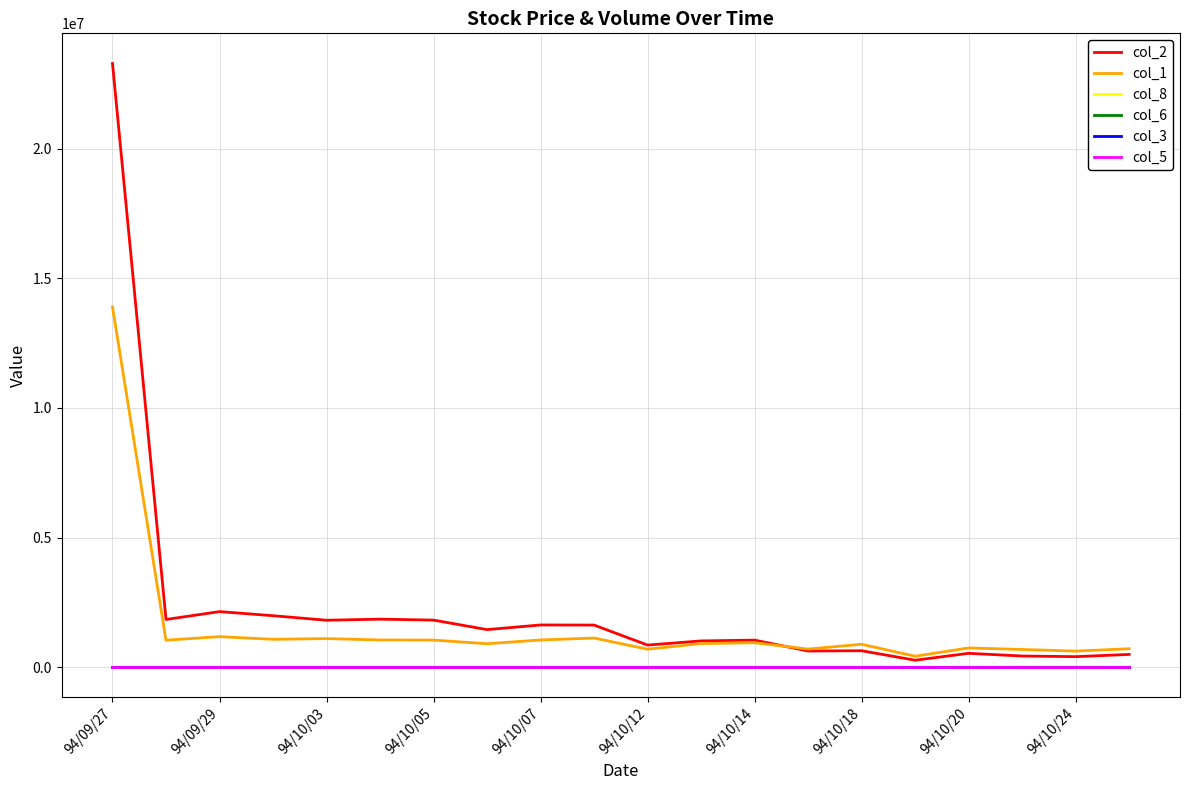

What is the average value of the col_1 series?

1535400.0